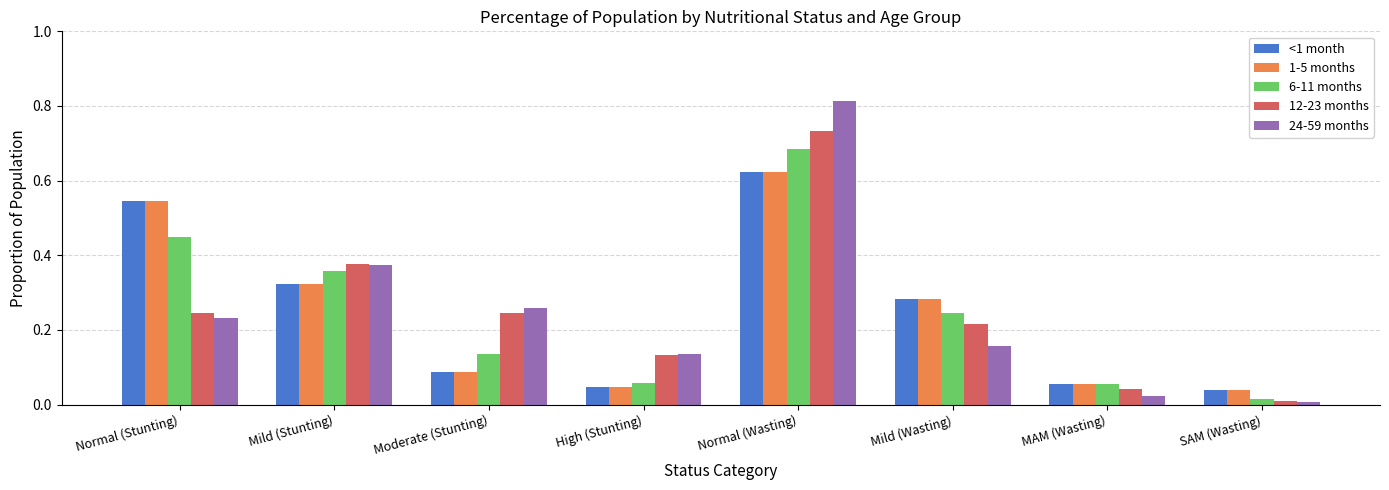

True or false: 6-11 months has a value of 0.1 at Mild (Wasting).

False